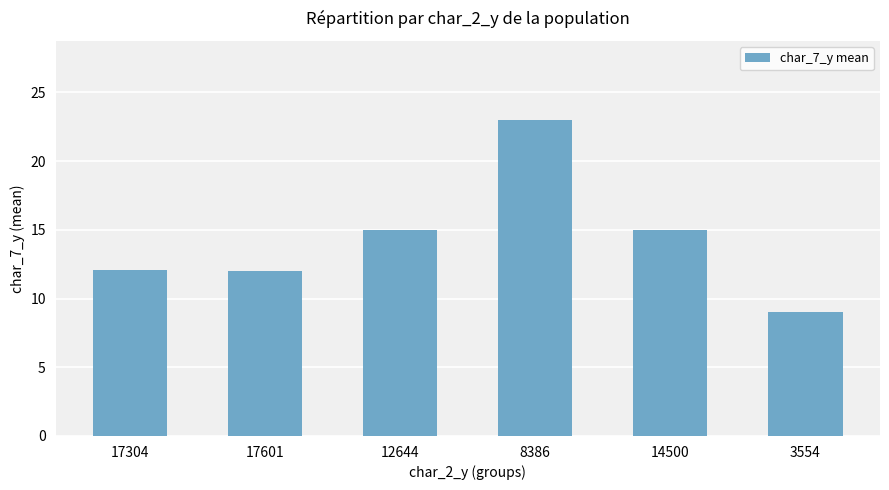

At which category does the chart reach its peak across all series?

8386